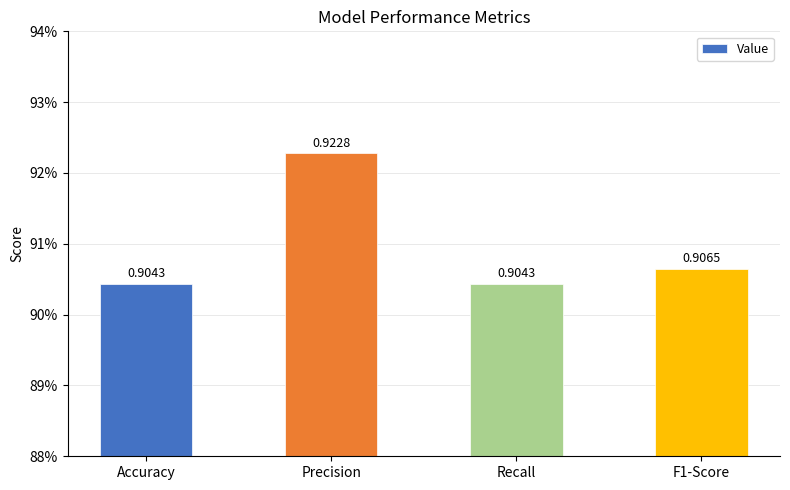

Between Recall and Accuracy, which is larger?

Recall